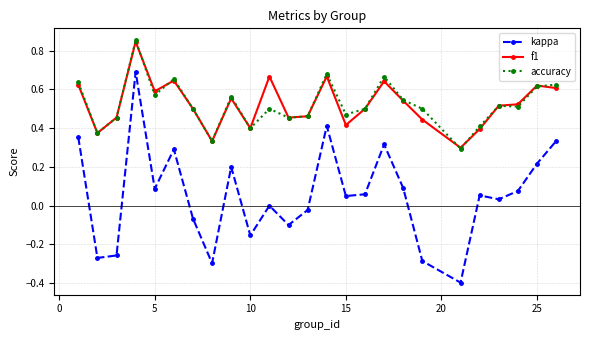

True or false: f1 has more than 2 points higher than both neighbors.

True